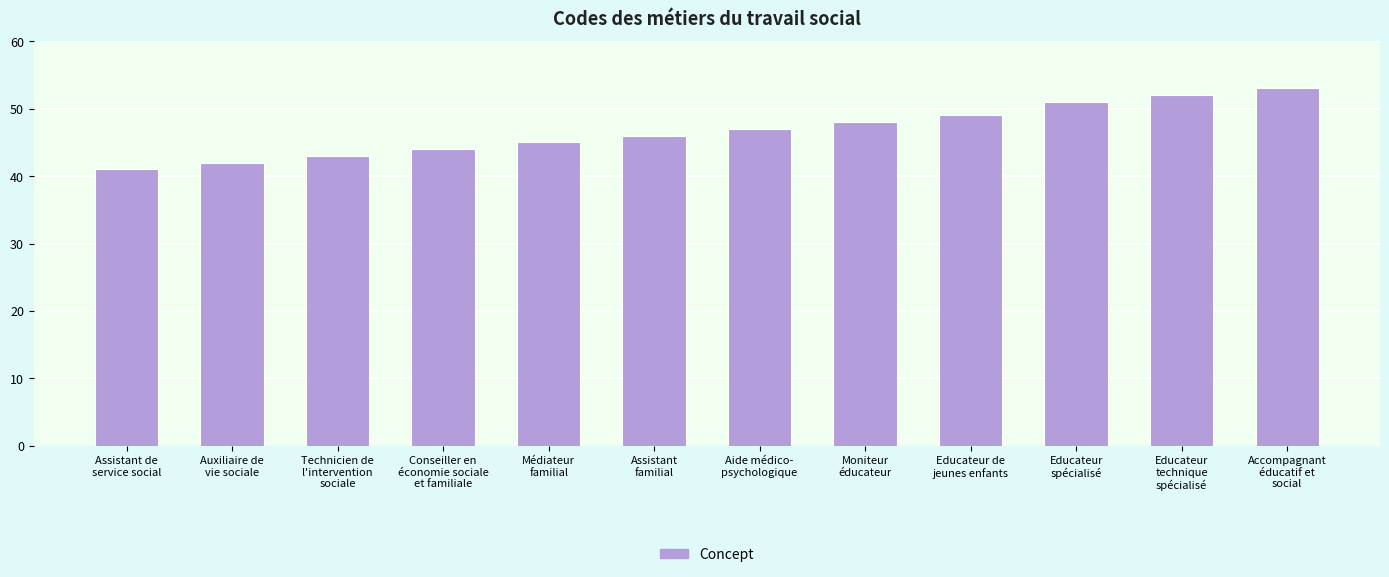

Reading right to left, extract all data points from this chart.

53	52	51	49	48	47	46	45	44	43	42	41